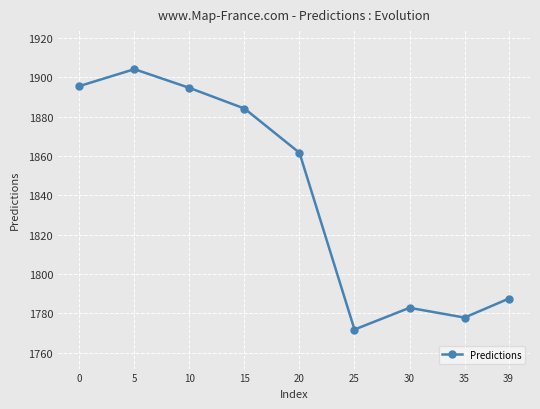

What is the value of the 1st point from the left?

1895.6